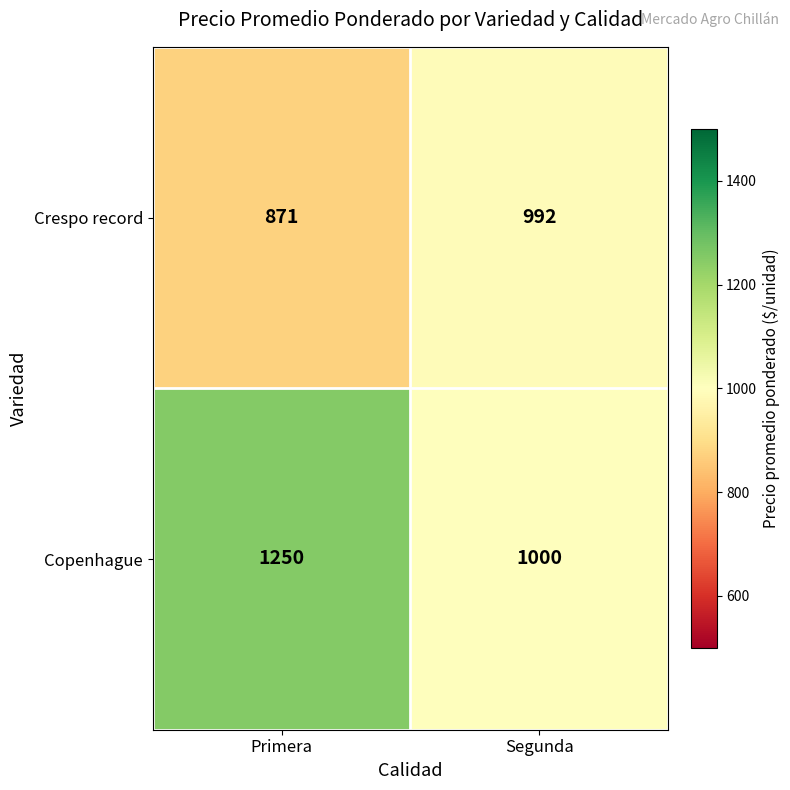

What is the sum of all Crespo record values?

1863